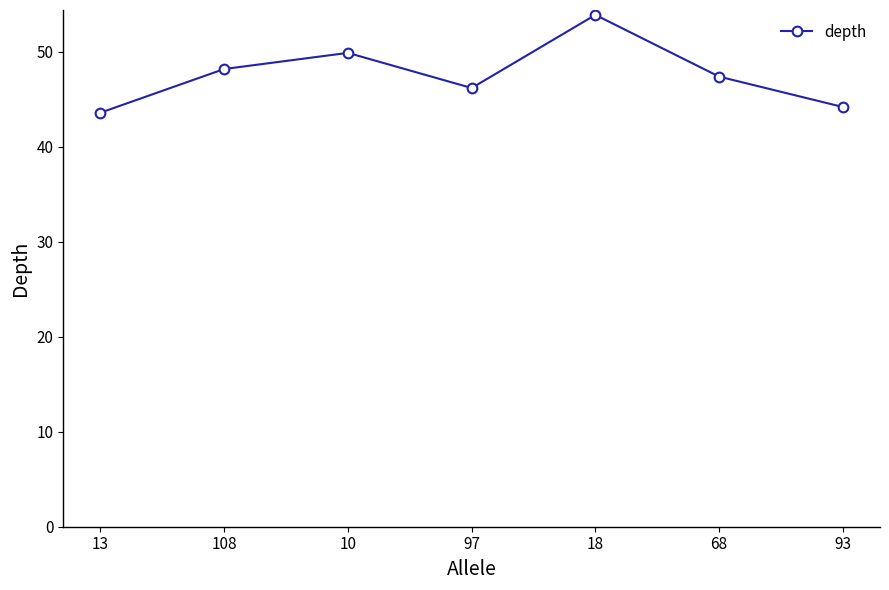

Which category has the highest value across all series?

18